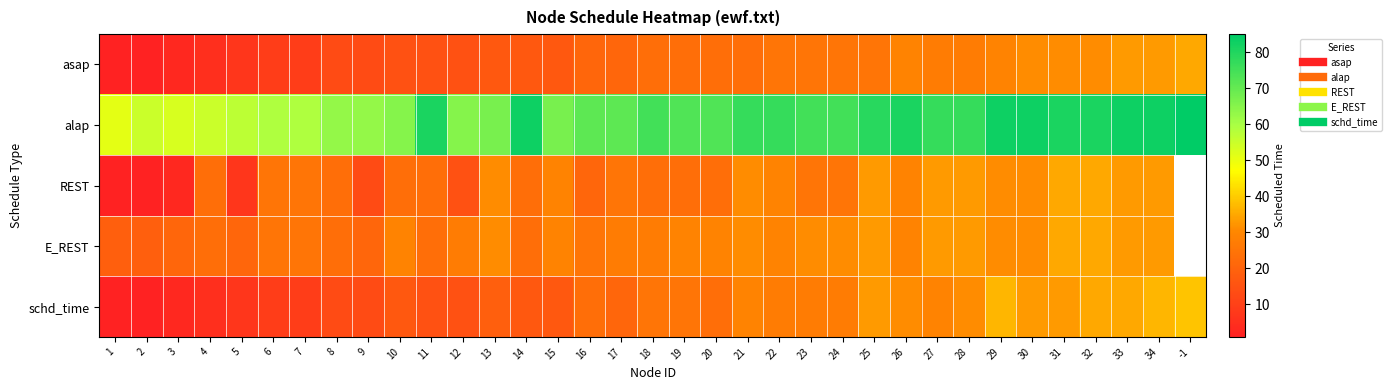

What is the approximate value of alap at 33?

83.0